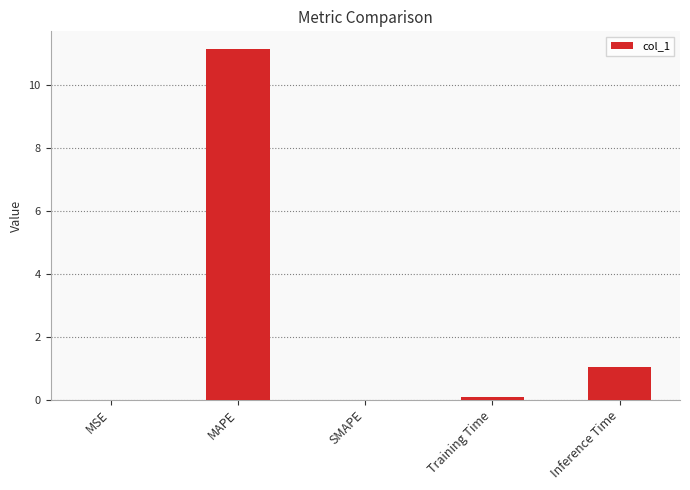

The chart shows a value of 11.1 at MAPE. True or false?

True